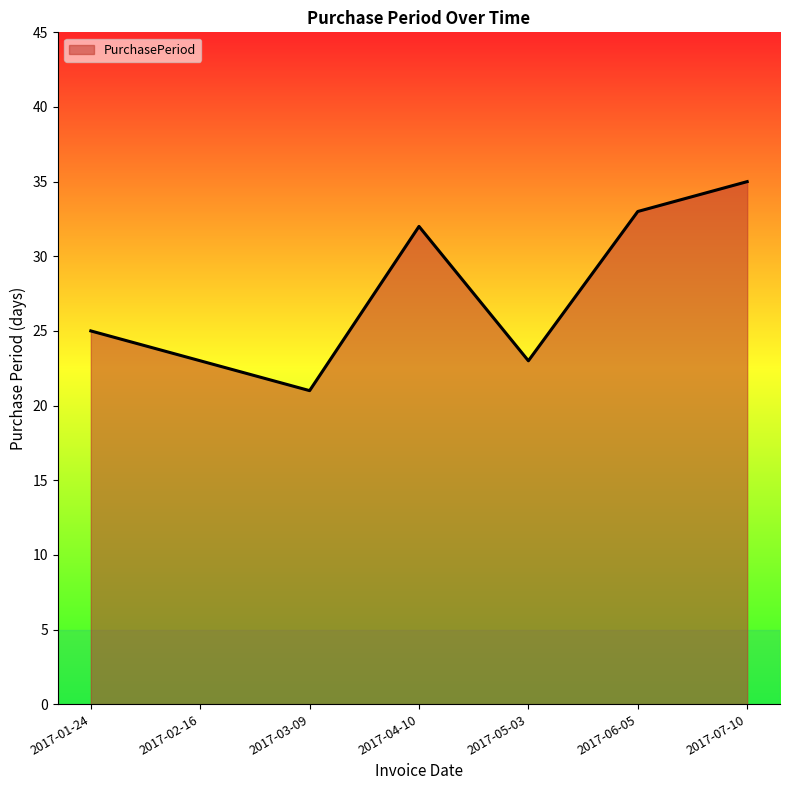

Which category has the lowest value across all series?

2017-03-09